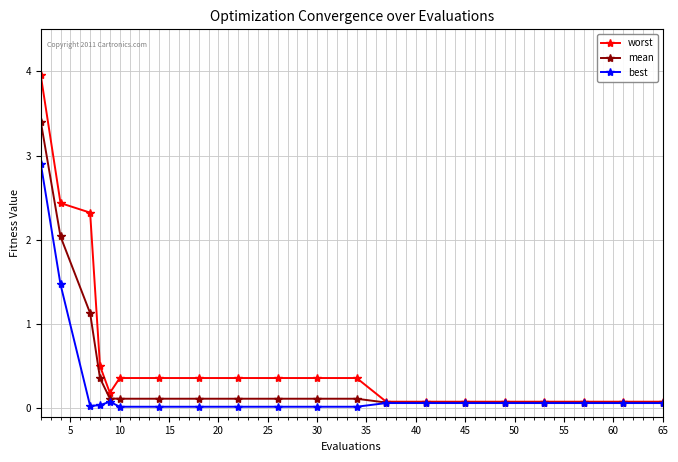

At how many categories does at least one series exceed 1?

3